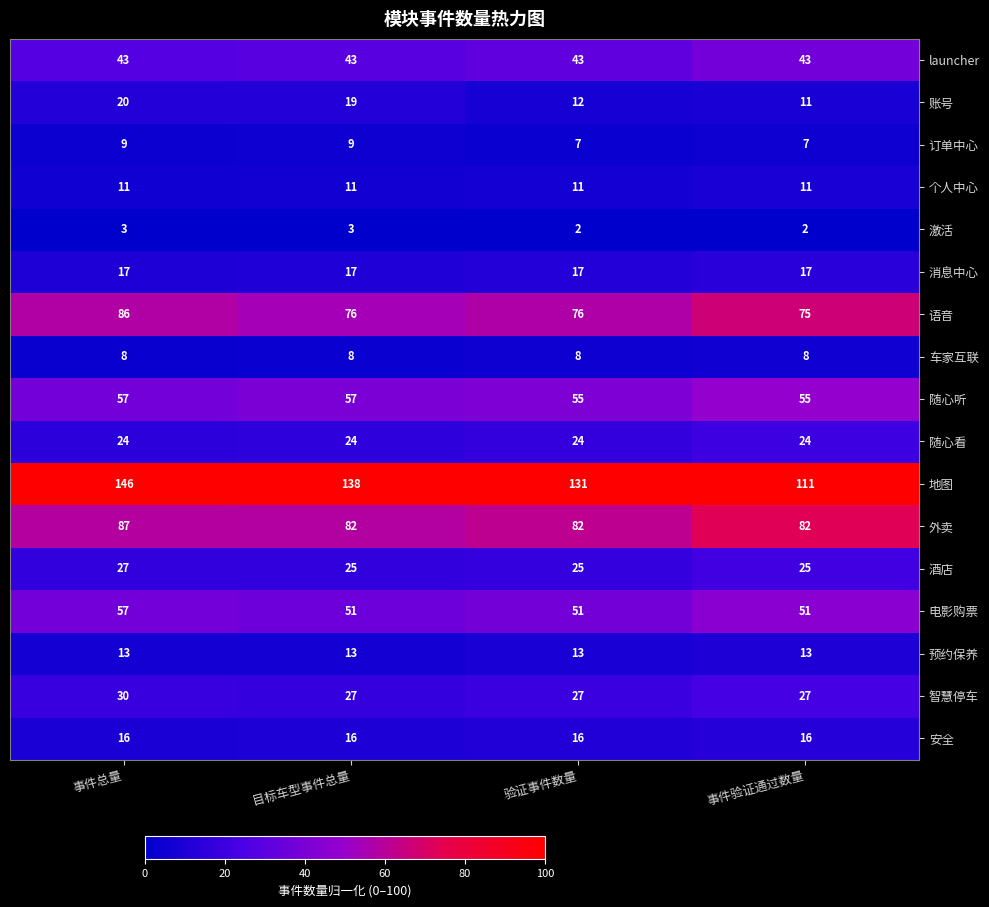

The value of 外卖 at 事件总量 is 122. True or false?

False